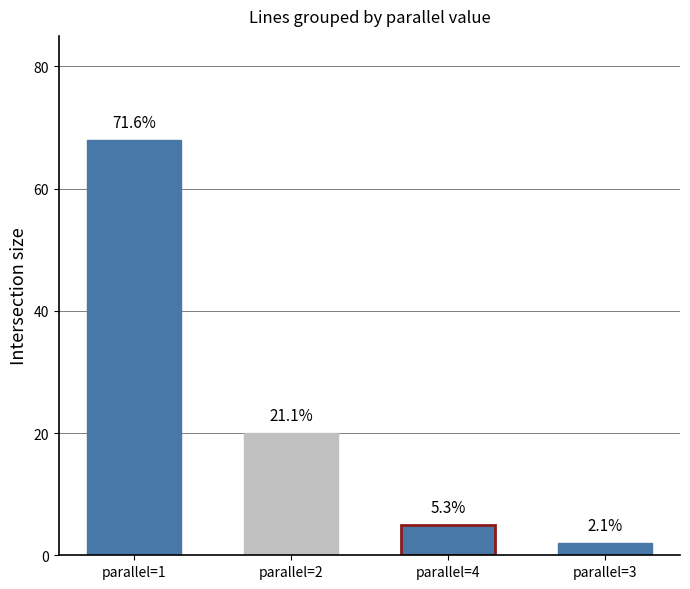

Does the chart contain any negative values?

No